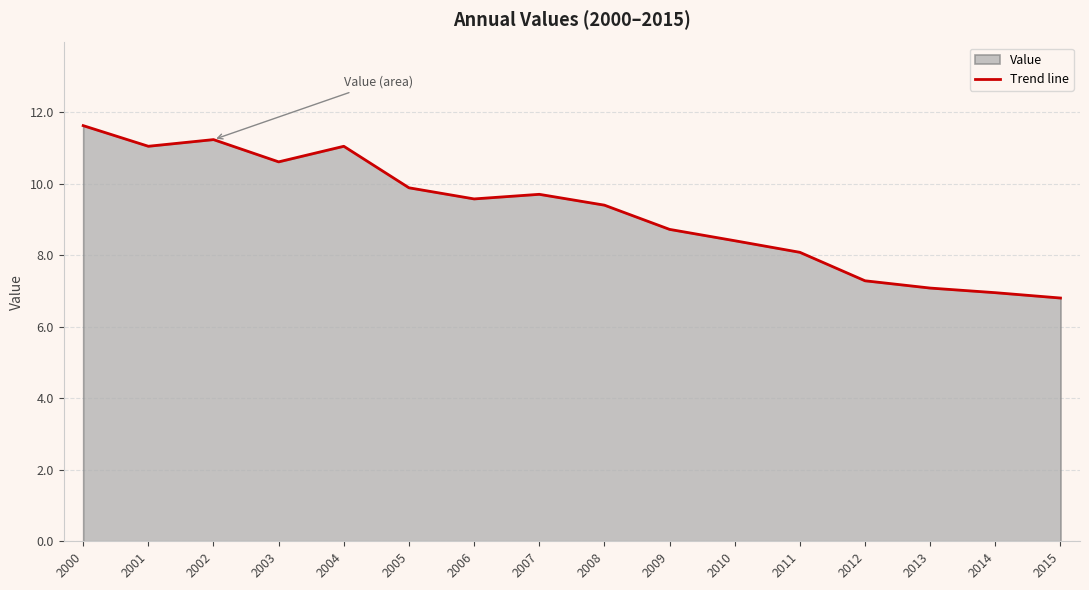

Rank the categories by value from lowest to highest.

2015, 2014, 2013, 2012, 2011, 2010, 2009, 2008, 2006, 2007, 2005, 2003, 2004, 2001, 2002, 2000